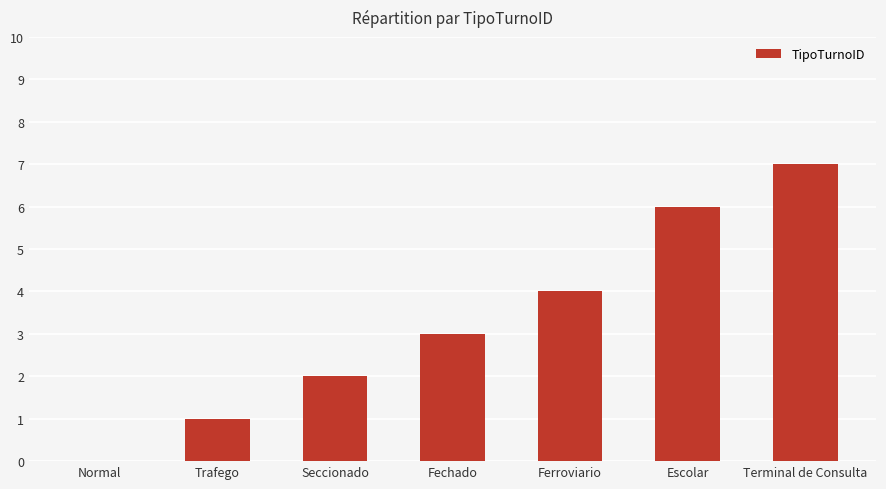

What is the greatest value displayed?

7